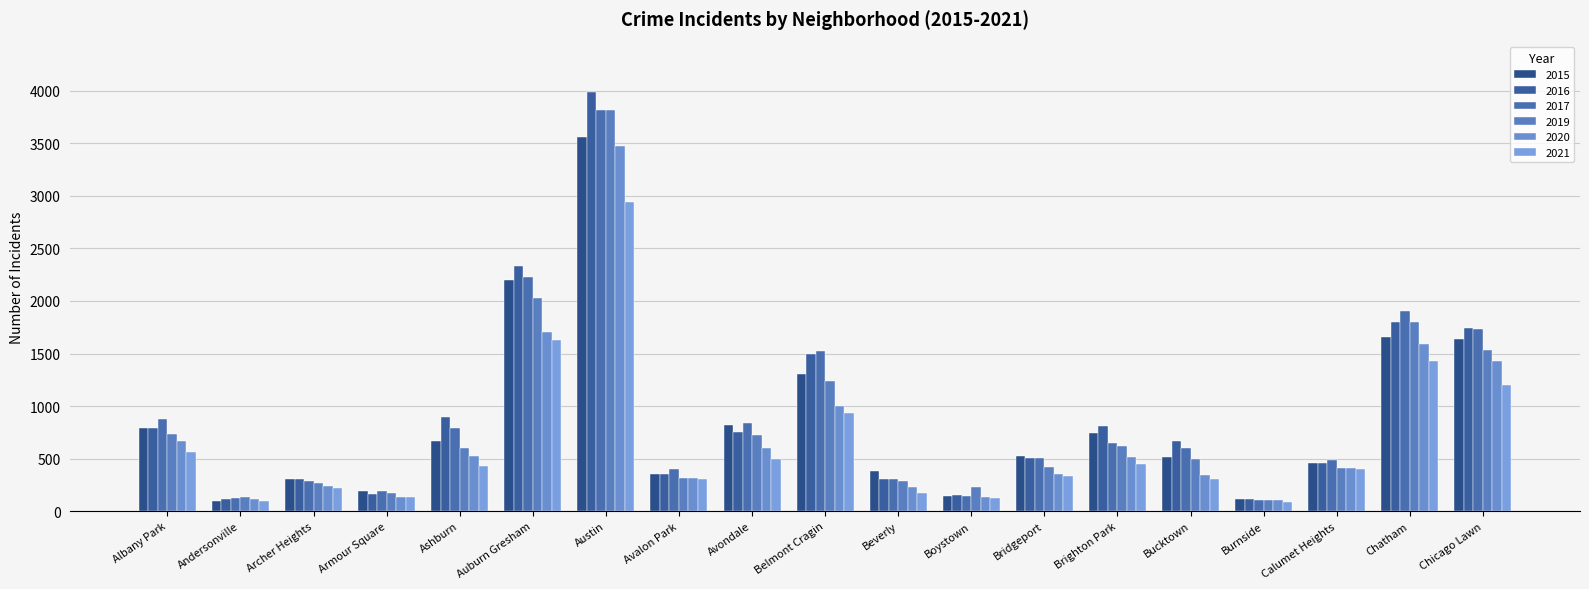

Which category has the highest value in the 2019 series?

Austin